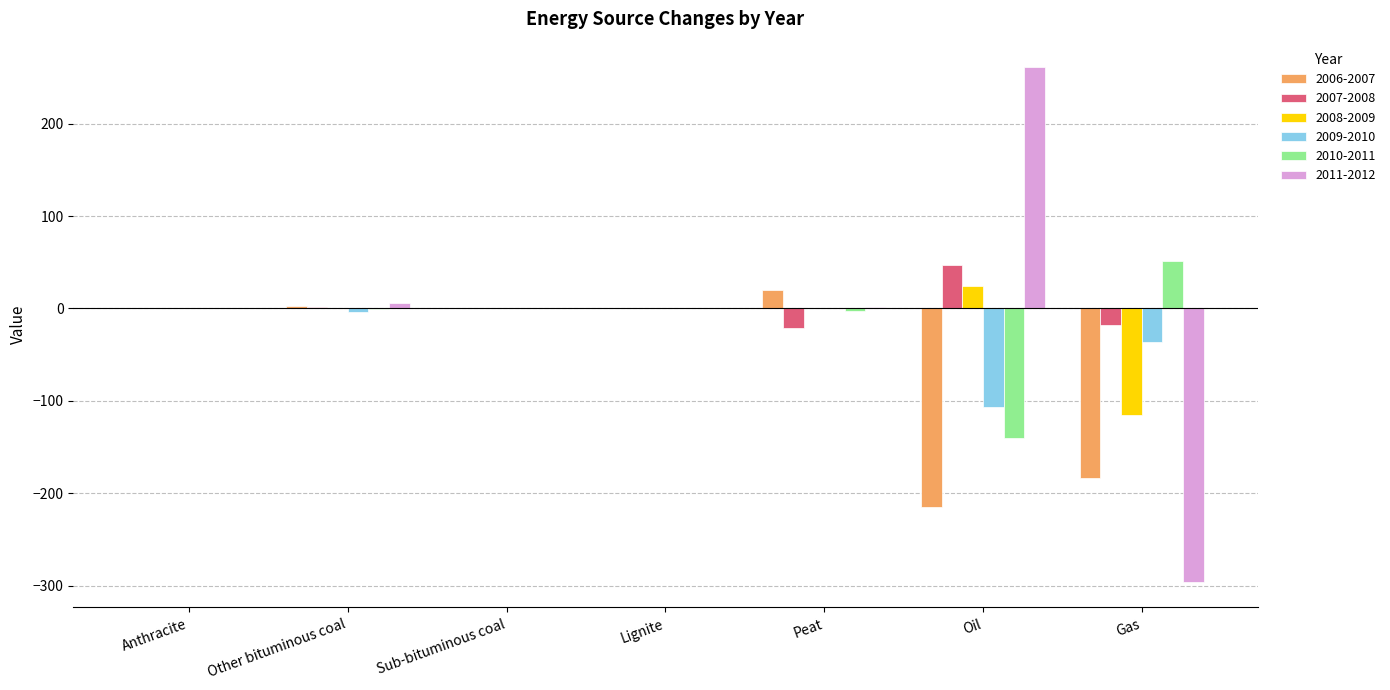

Count the number of categories in the chart.

7